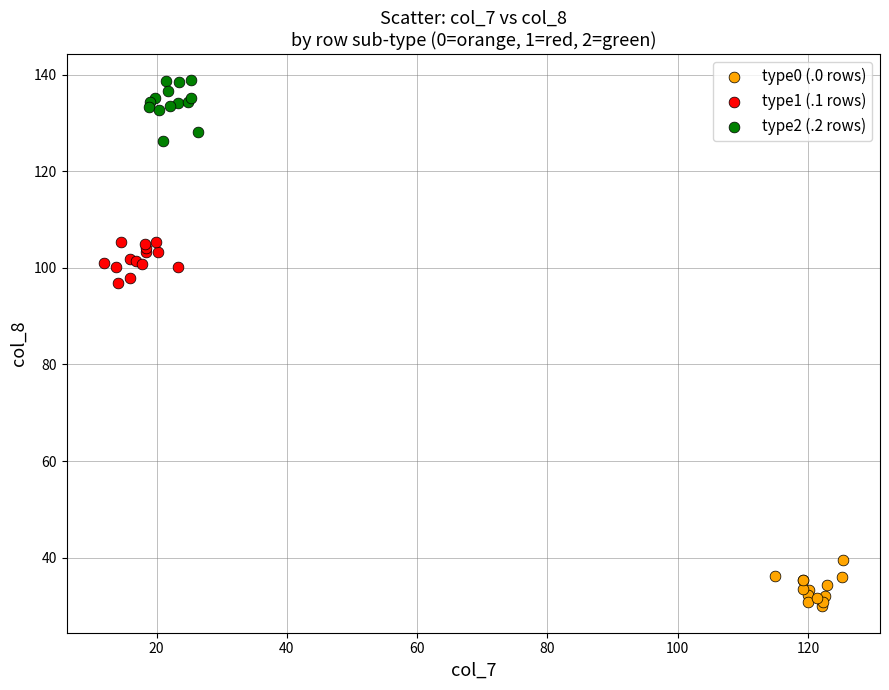

Which series contains the highest Y value?

type2 (.2 rows)